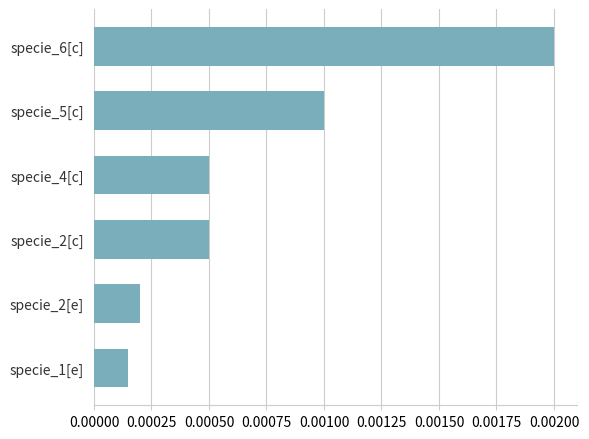

Between specie_2[c] and specie_1[e], which is larger?

specie_2[c]